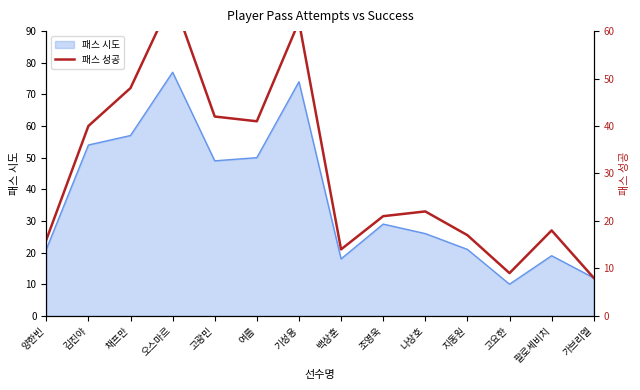

What position from the right is 고요한?

3